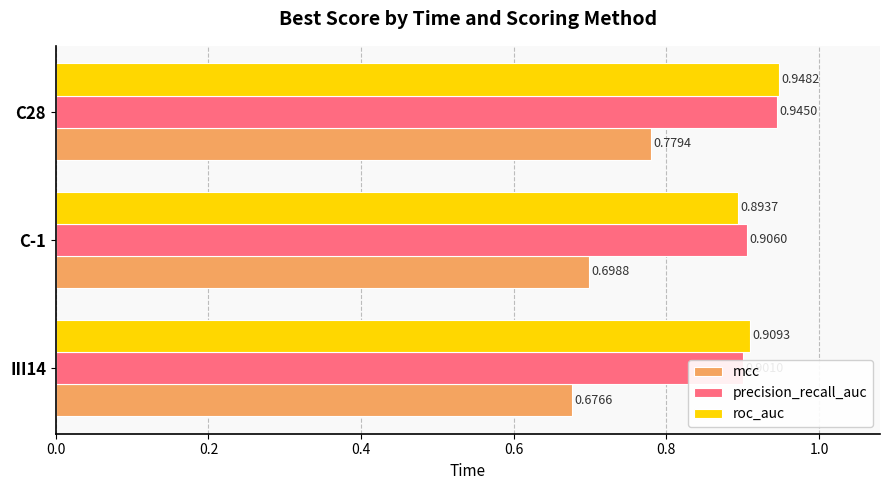

The precision_recall_auc series shows 0.9 at C28. True or false?

True